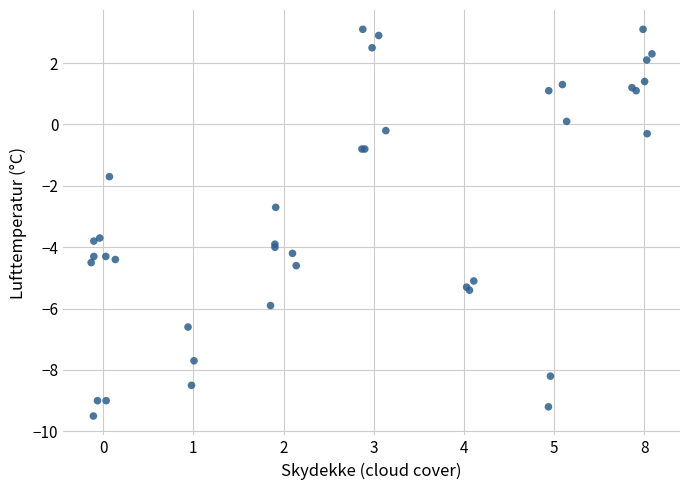

What Y value in the scatter plot is closest to -3?

-2.7